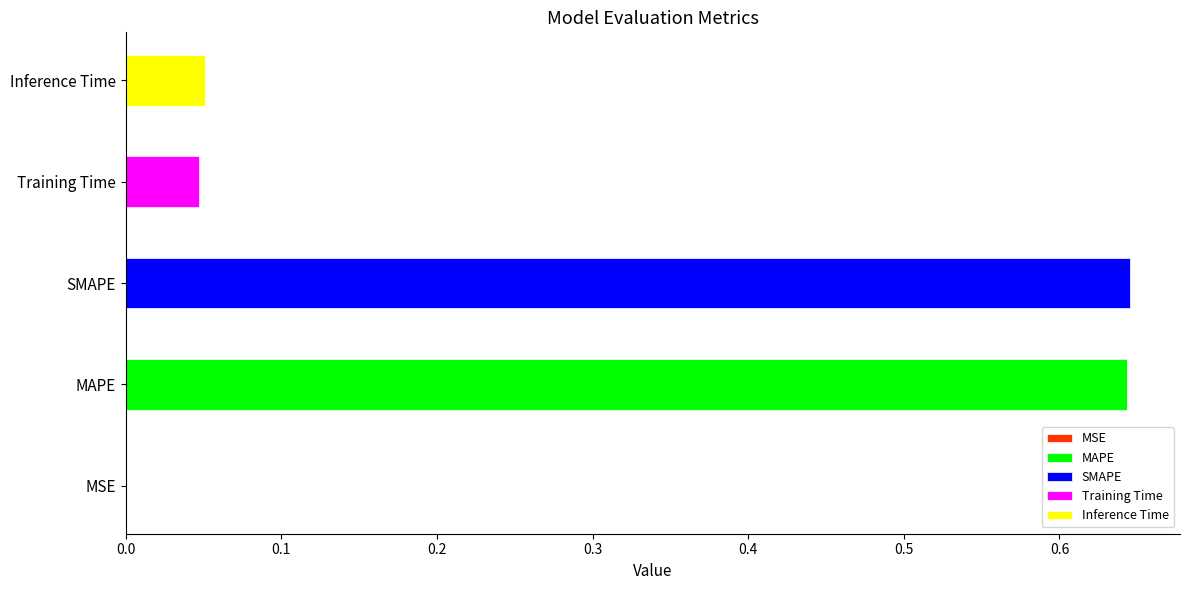

Does the chart contain any negative values?

No